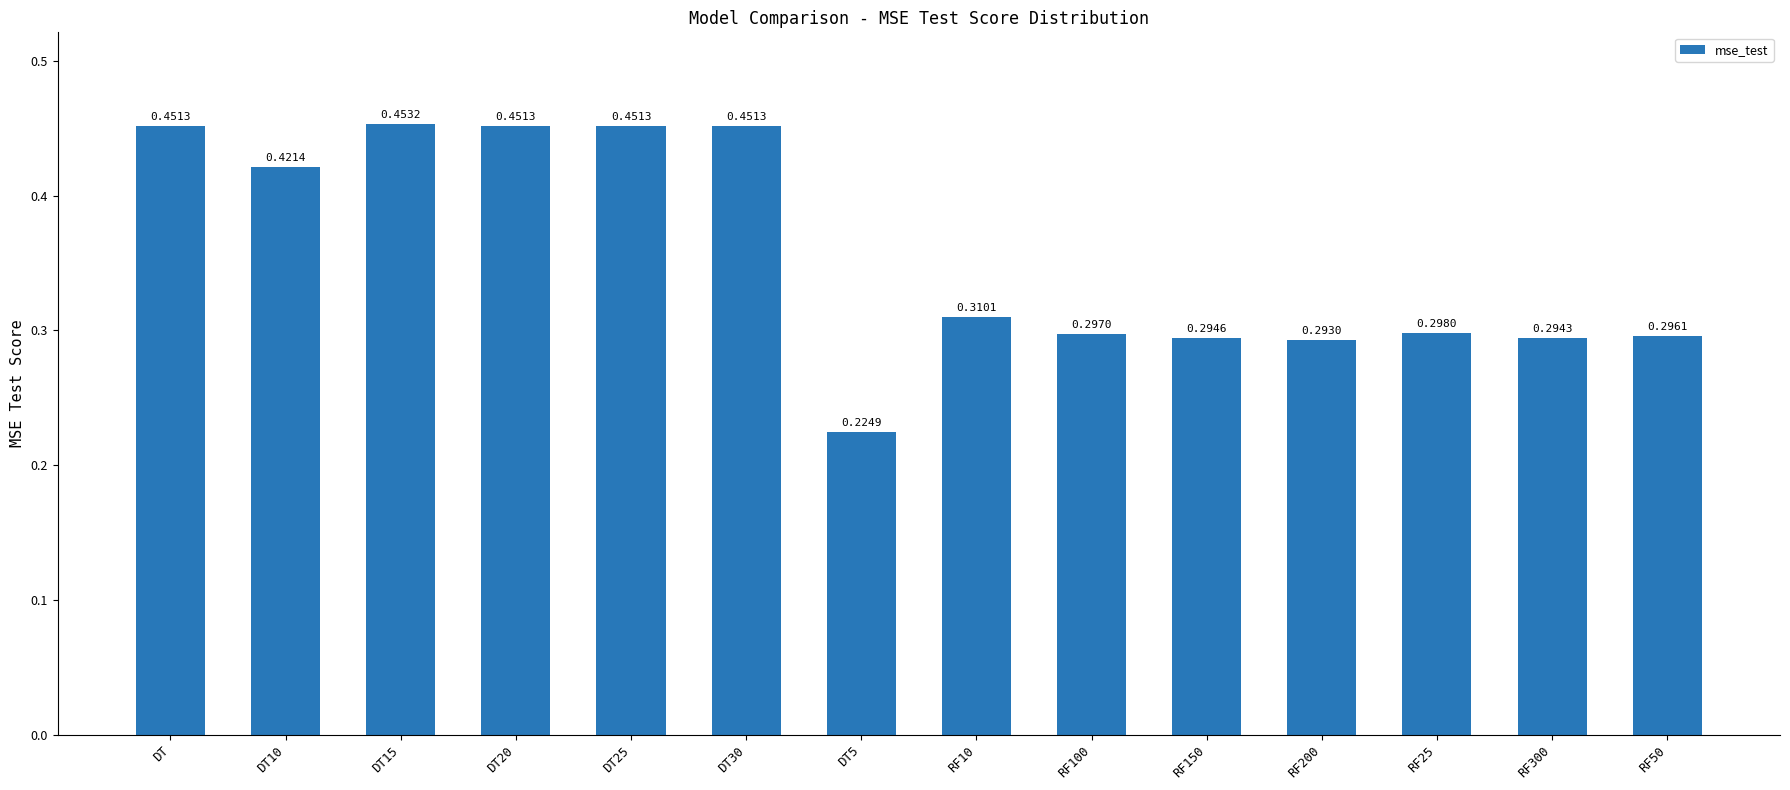

What is the sum of all values?

5.0